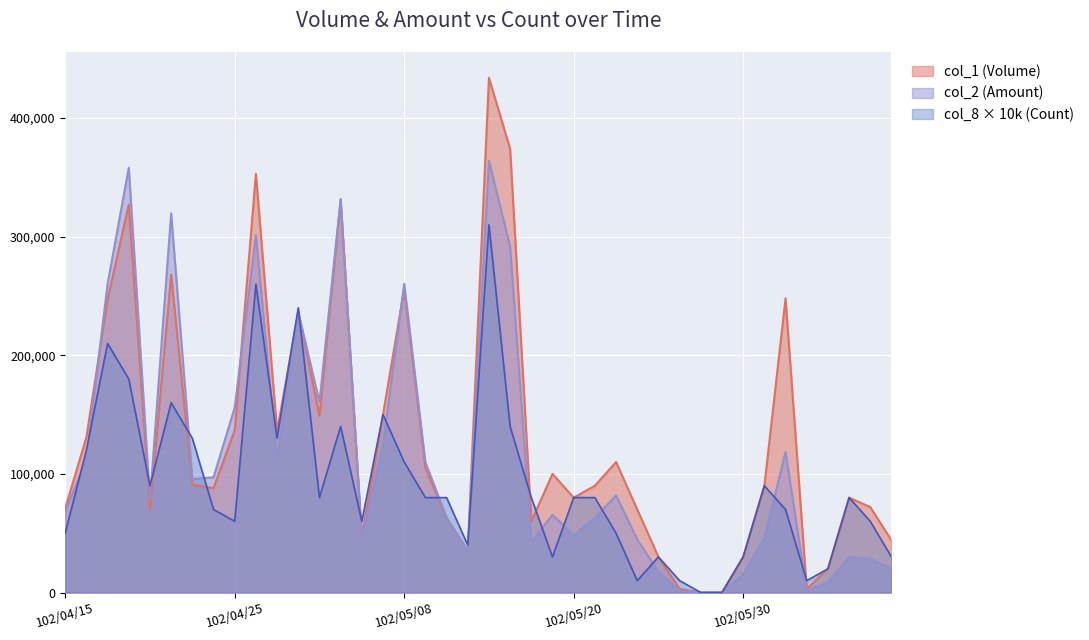

At which label does col_8 (Count) first exceed 80000?

102/04/16